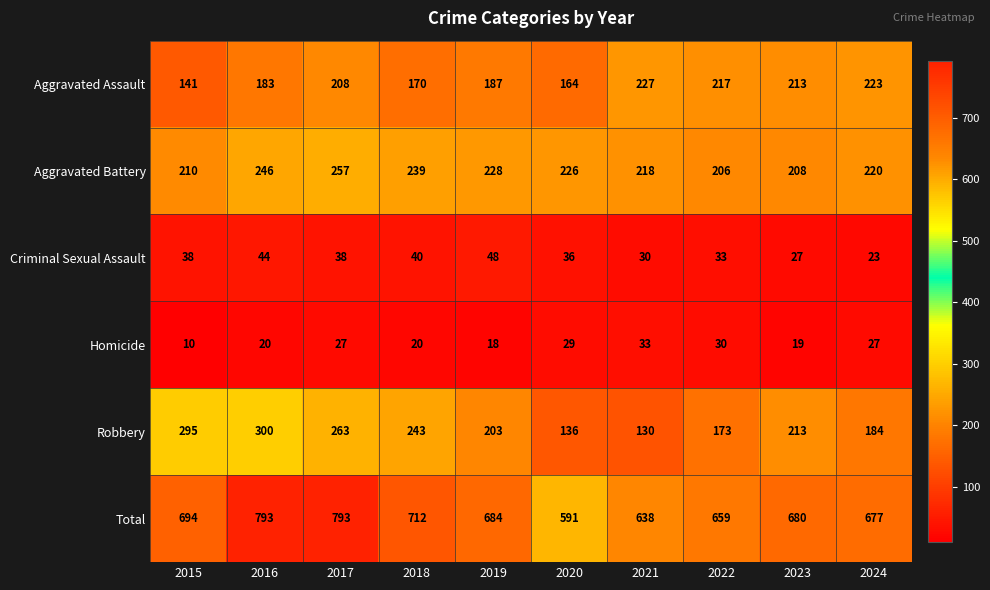

Which series has the widest spread of values?

Total